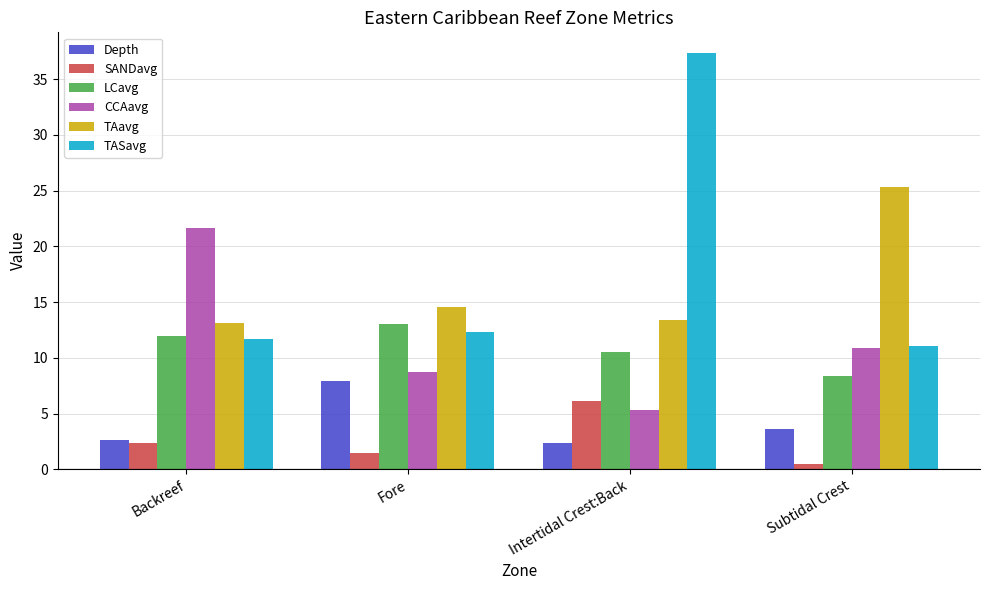

The value of TASavg at Intertidal Crest:Back is 21.2. True or false?

False